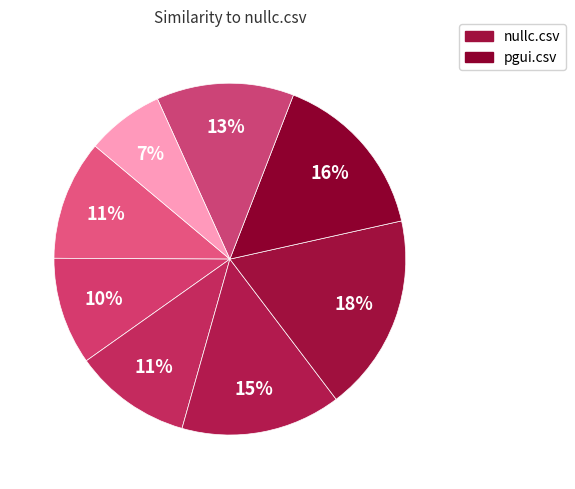

Which category has the biggest portion of the pie?

nullc.csv